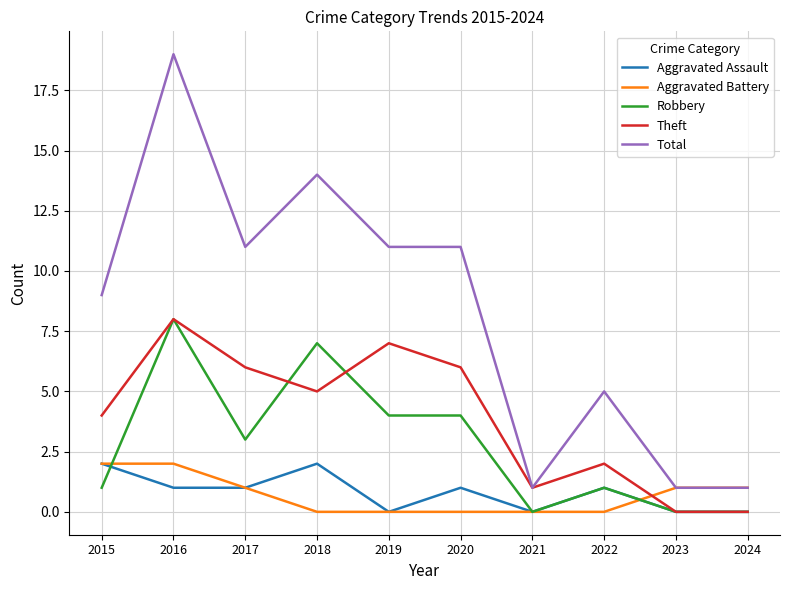

What is the sum of the Aggravated Assault values at 2020 and 2021?

1